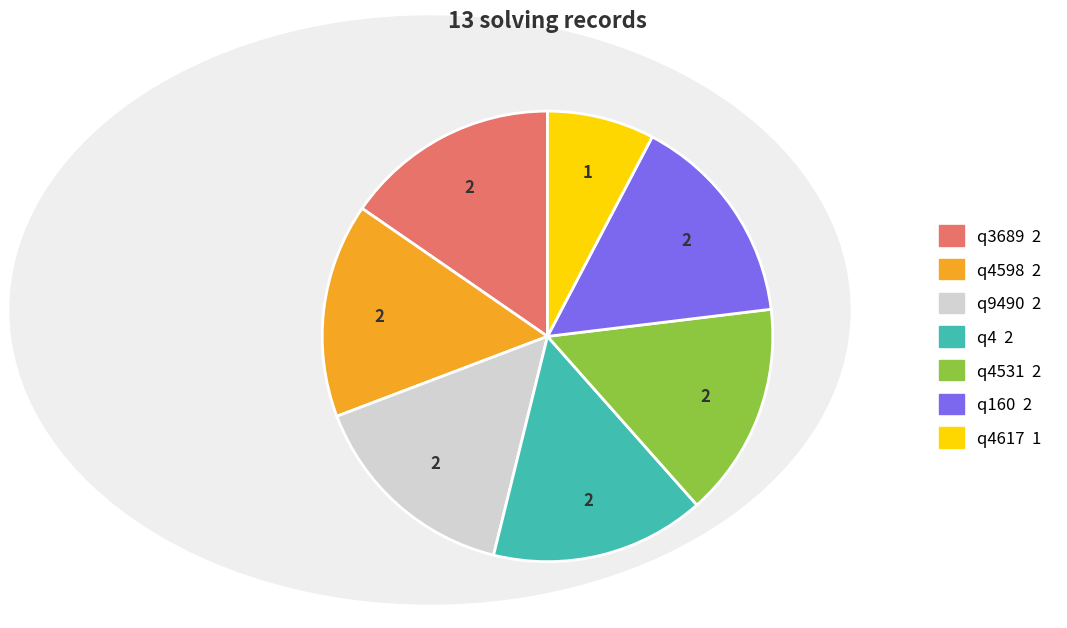

Is there any slice that represents more than half of the pie?

No